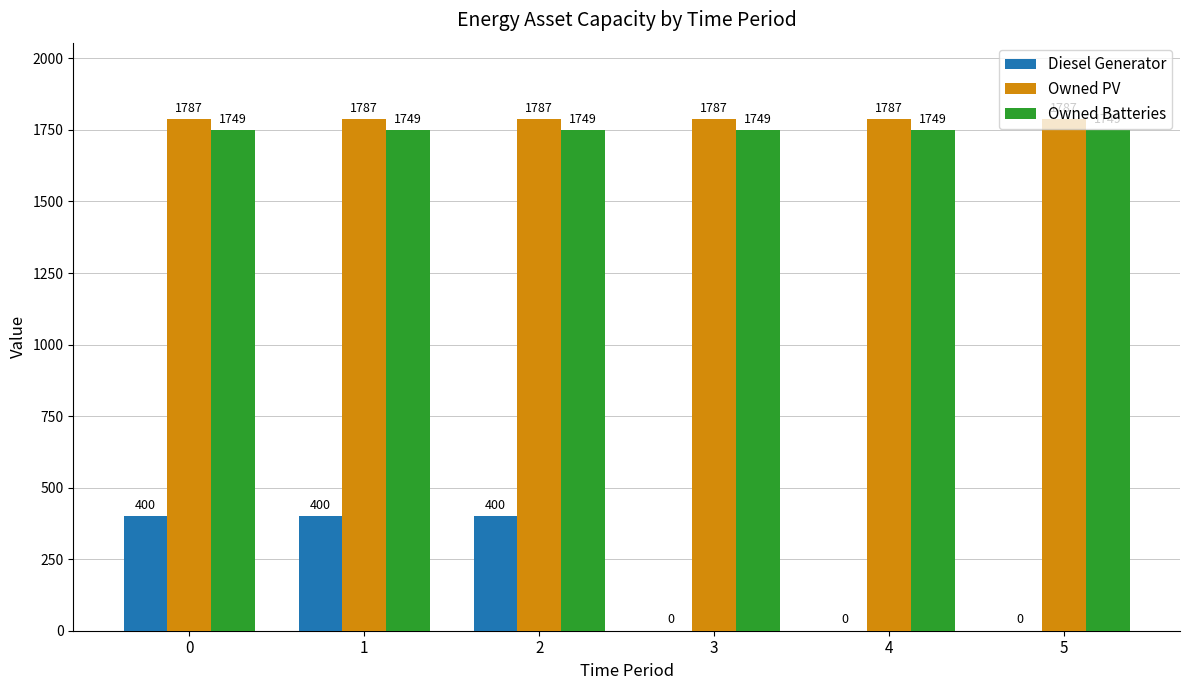

Between 2 and 3, which series saw the biggest shift?

Diesel Generator